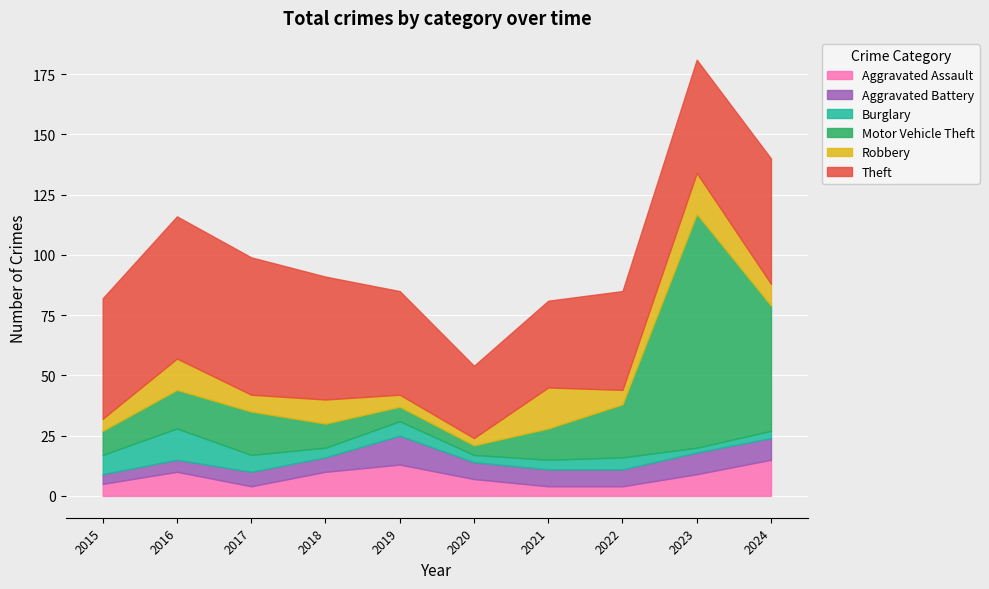

Is the value of Aggravated Battery at 2023 greater than the value of Burglary at 2018?

Yes